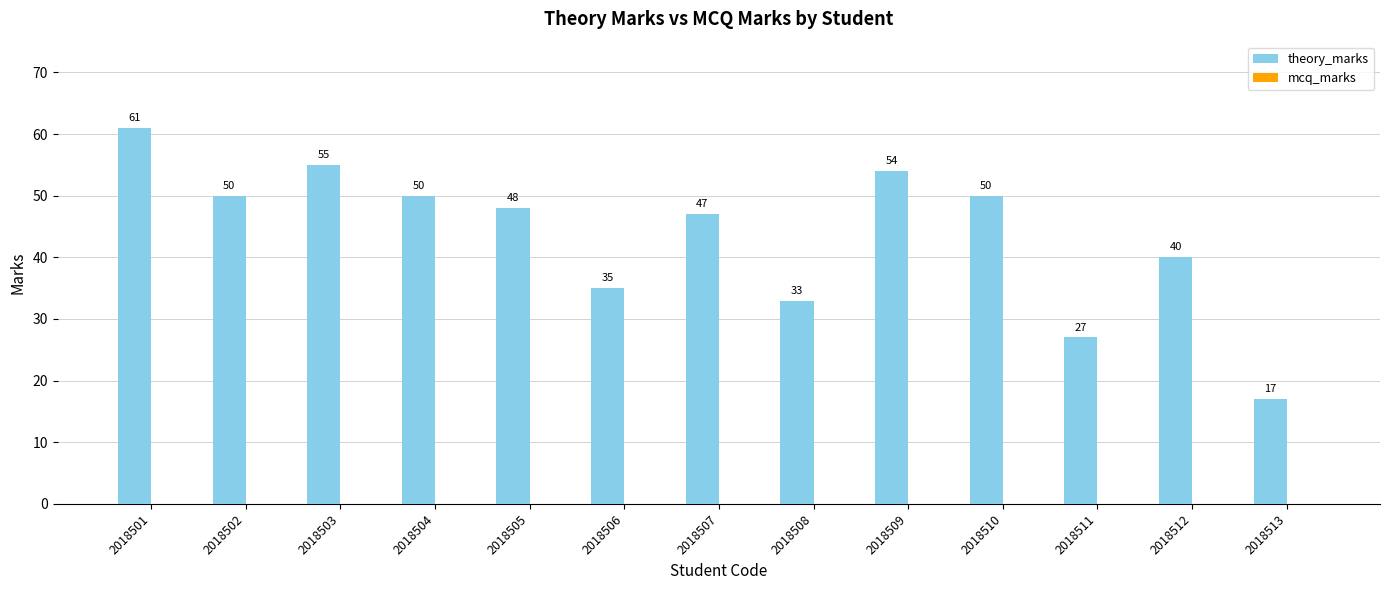

Reading left to right, list all the values displayed in this chart.

2018501=61	2018502=50	2018503=55	2018504=50	2018505=48	2018506=35	2018507=47	2018508=33	2018509=54	2018510=50	2018511=27	2018512=40	2018513=17